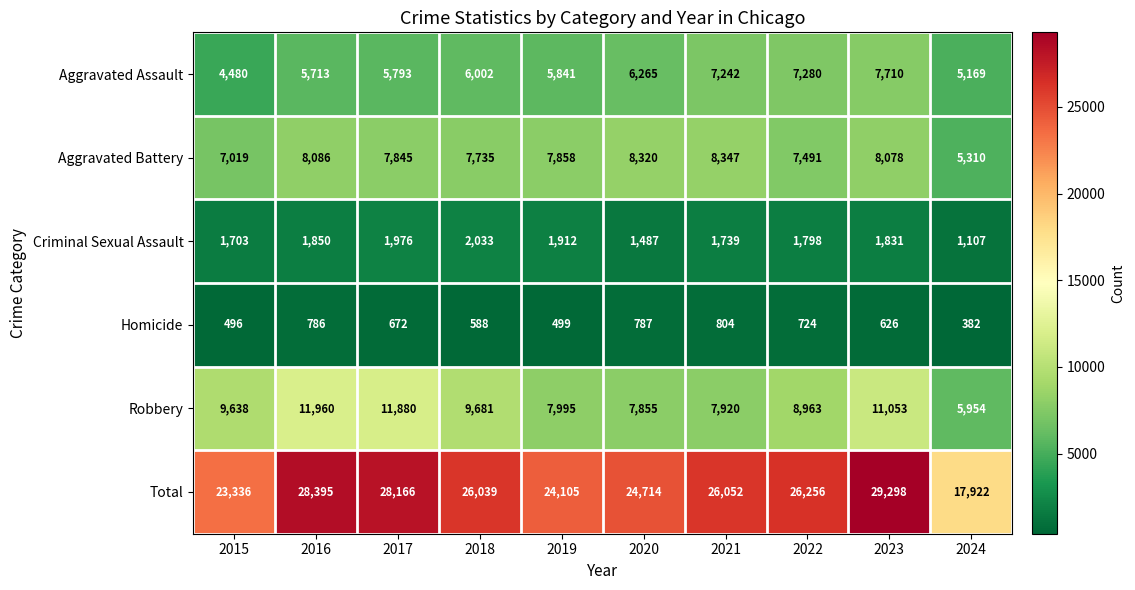

What is the average value of the Total series?

25428